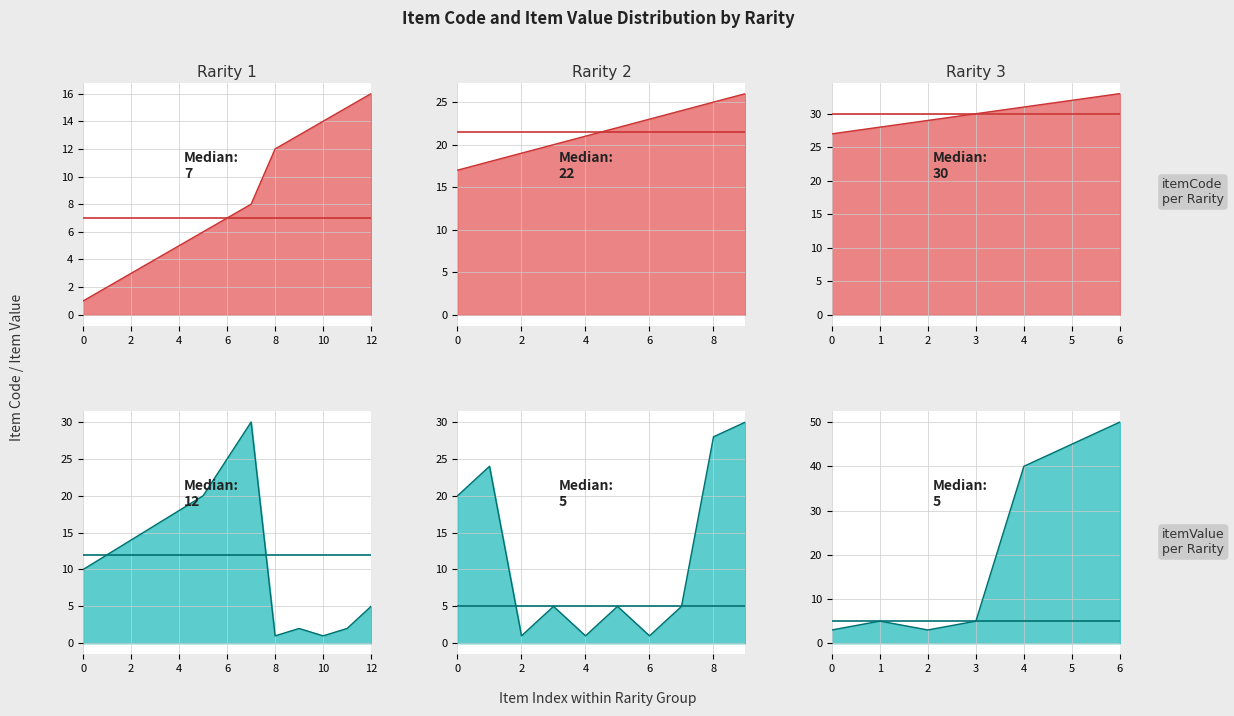

How many interior local peaks does the itemValue series have?

7